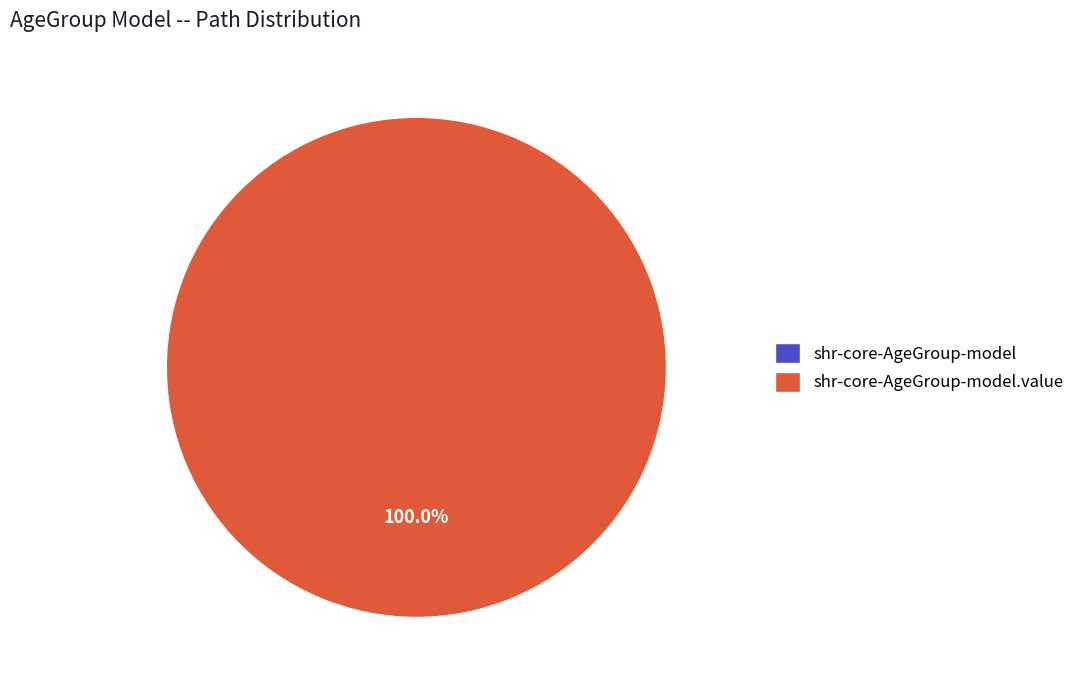

Which slice is the largest?

shr-core-AgeGroup-model.value